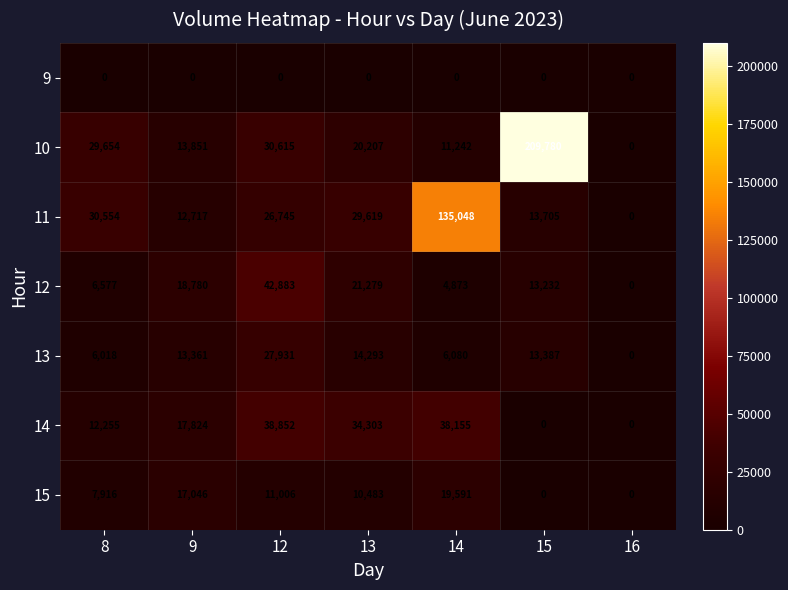

What is the sum of all 14 values?

141389